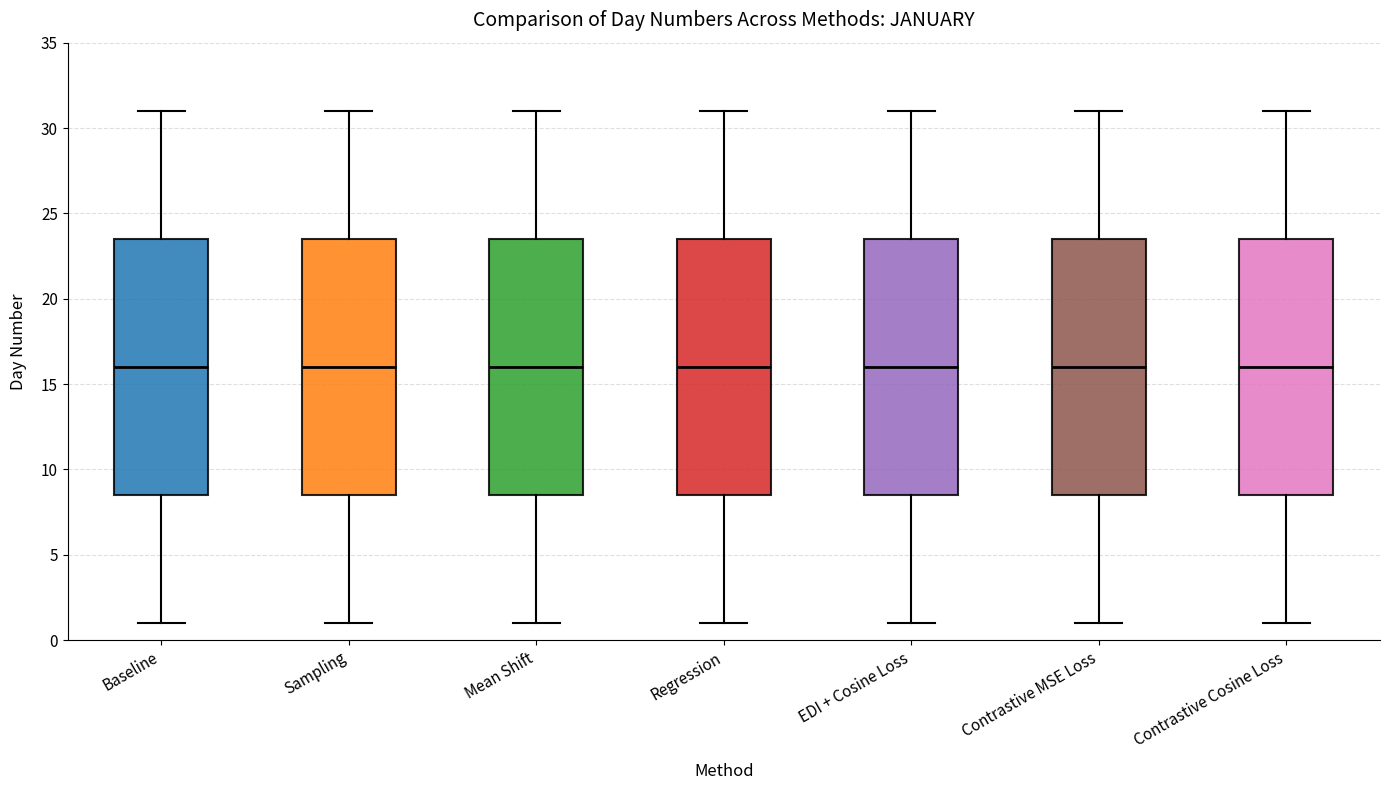

Reading left to right, transcribe this box plot: for each box, give where its median line is, the range the box spans, and where its two whiskers end, as read against the y-axis. The values are not printed on the chart, so give them approximately, as read against the axis.

Baseline: median 16.0, box 8.5 to 23.5, whiskers 1.0 to 31.0
Sampling: median 16.0, box 8.5 to 23.5, whiskers 1.0 to 31.0
Mean Shift: median 16.0, box 8.5 to 23.5, whiskers 1.0 to 31.0
Regression: median 16.0, box 8.5 to 23.5, whiskers 1.0 to 31.0
EDI + Cosine Loss: median 16.0, box 8.5 to 23.5, whiskers 1.0 to 31.0
Contrastive MSE Loss: median 16.0, box 8.5 to 23.5, whiskers 1.0 to 31.0
Contrastive Cosine Loss: median 16.0, box 8.5 to 23.5, whiskers 1.0 to 31.0